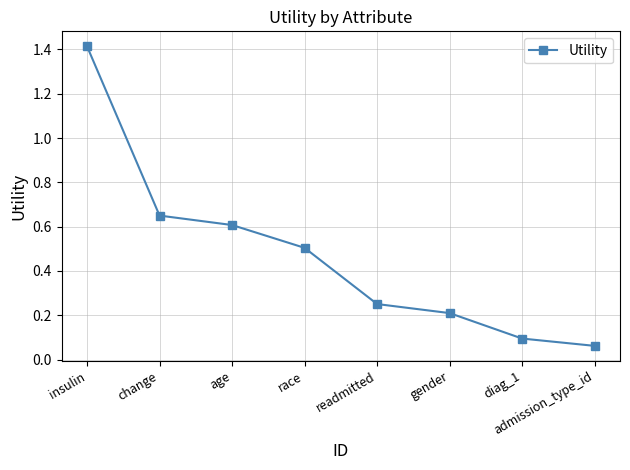

What is the label of the 4th point from the left?

race